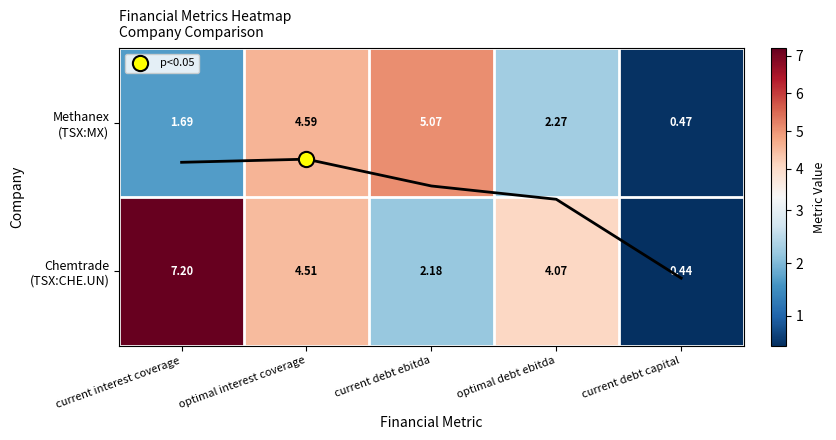

Between current debt capital and current debt ebitda, which is larger?

current debt ebitda